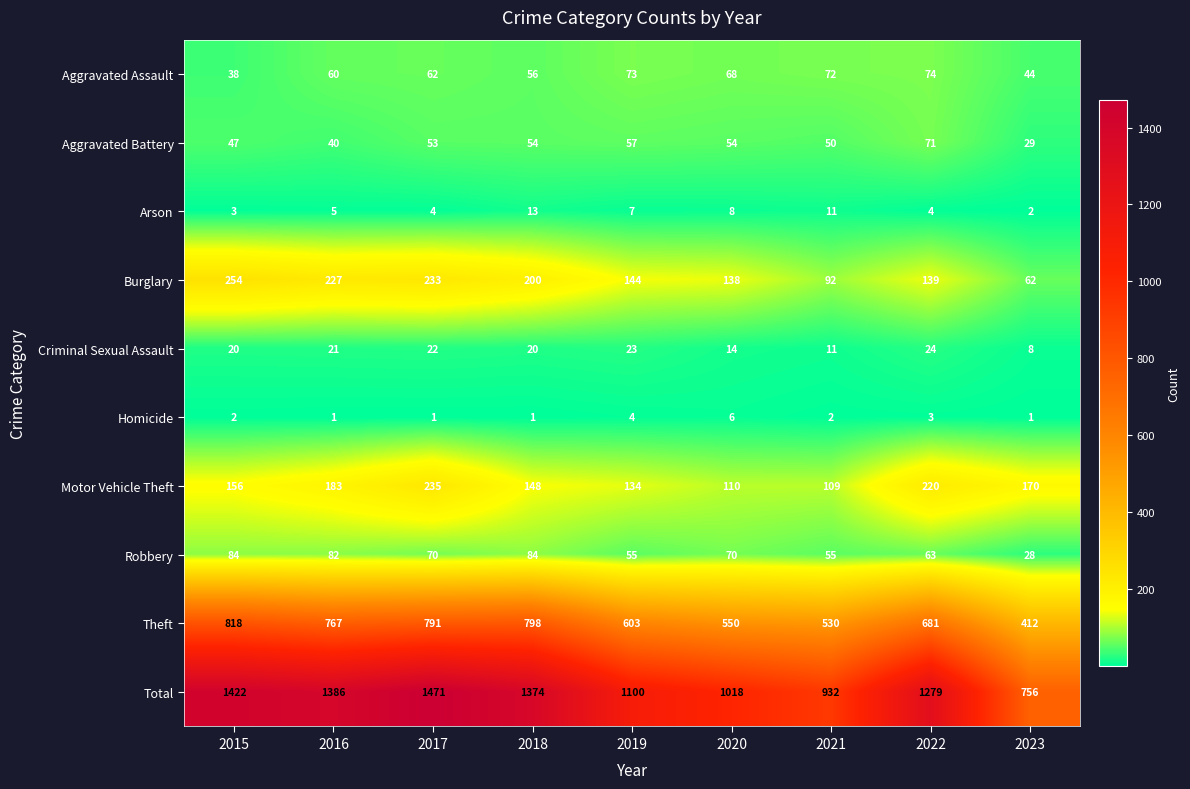

What is the greatest value displayed?

1471